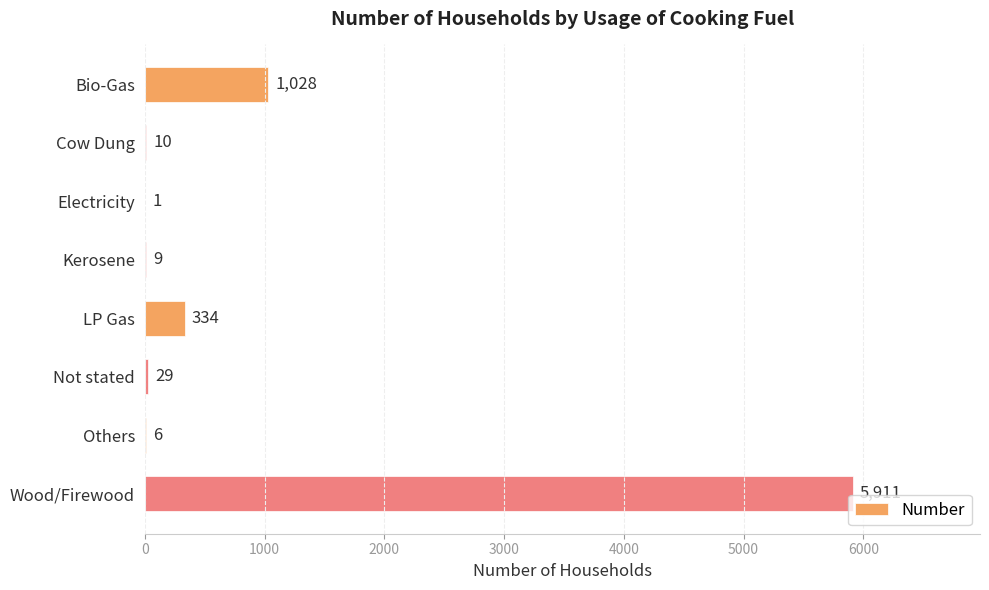

The chart shows a value of 9 at Kerosene. True or false?

True